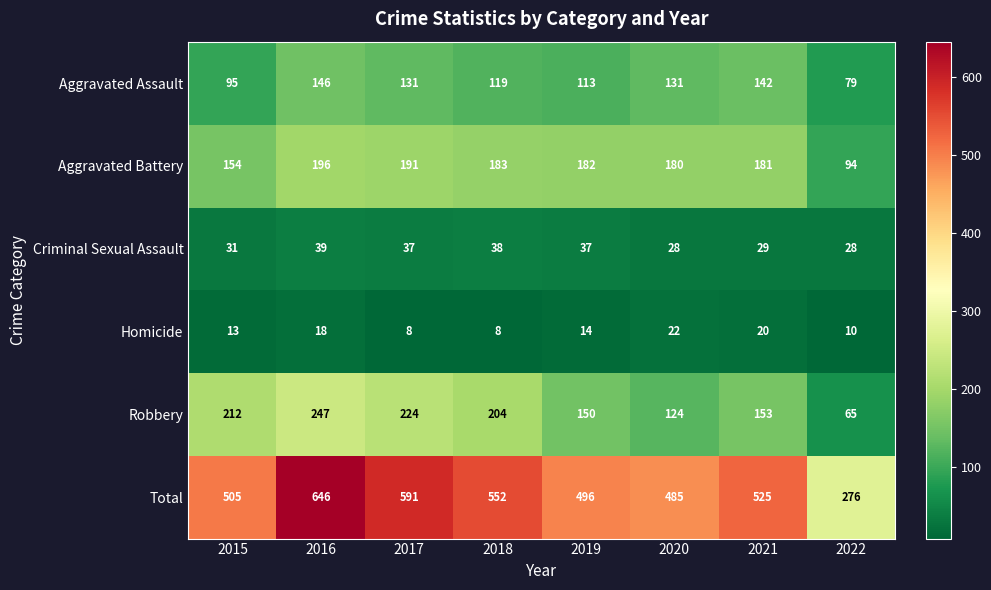

Where is Homicide nearest to the value 15?

2019